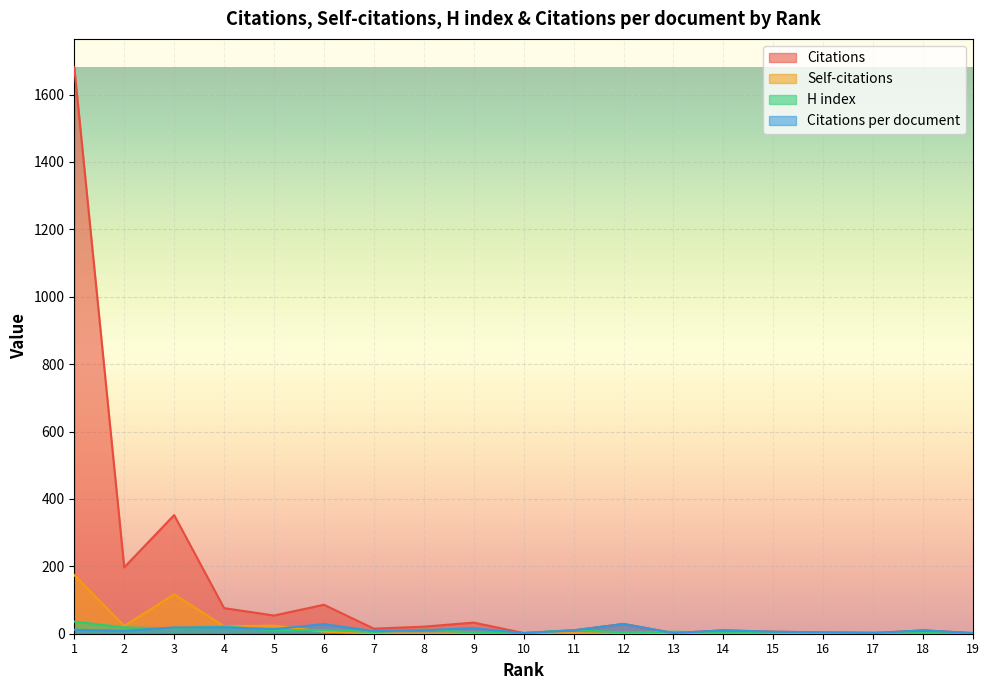

What is the value of the H index point at the 12th from the left?

4.0